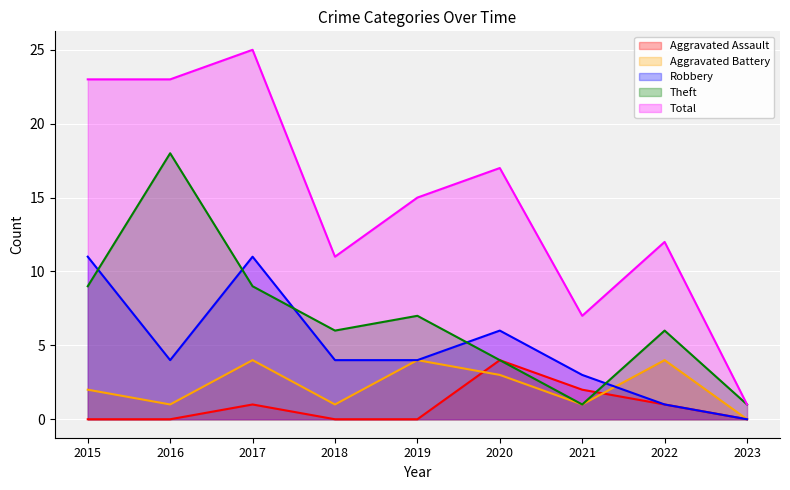

At which category is the sum across all series the highest?

2017